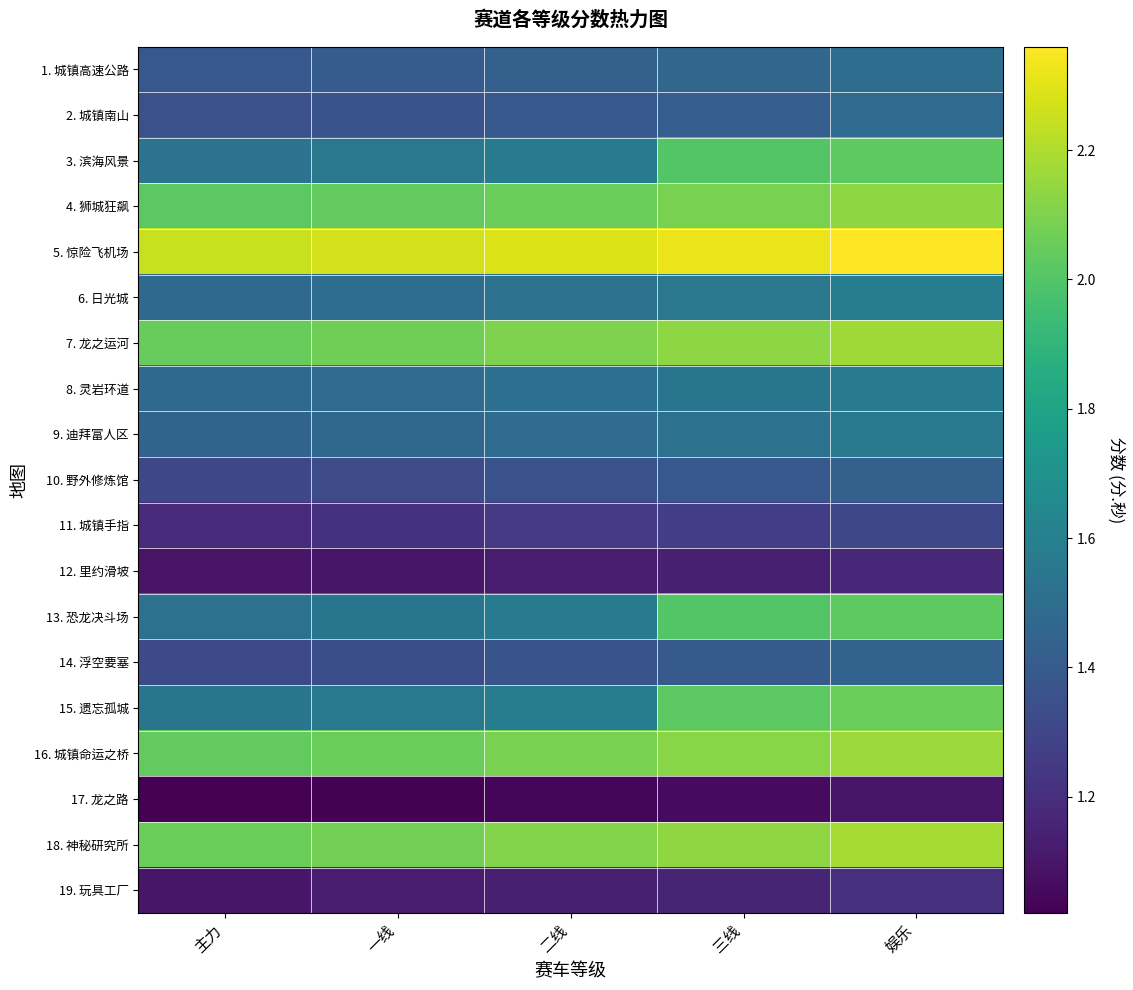

List the series in order of their peak value, lowest first.

17. 龙之路, 12. 里约滑坡, 19. 玩具工厂, 11. 城镇手指, 10. 野外修炼馆, 14. 浮空要塞, 2. 城镇南山, 1. 城镇高速公路, 9. 迪拜富人区, 8. 灵岩环道, 6. 日光城, 3. 滨海风景, 13. 恐龙决斗场, 15. 遗忘孤城, 4. 狮城狂飙, 16. 城镇命运之桥, 7. 龙之运河, 18. 神秘研究所, 5. 惊险飞机场